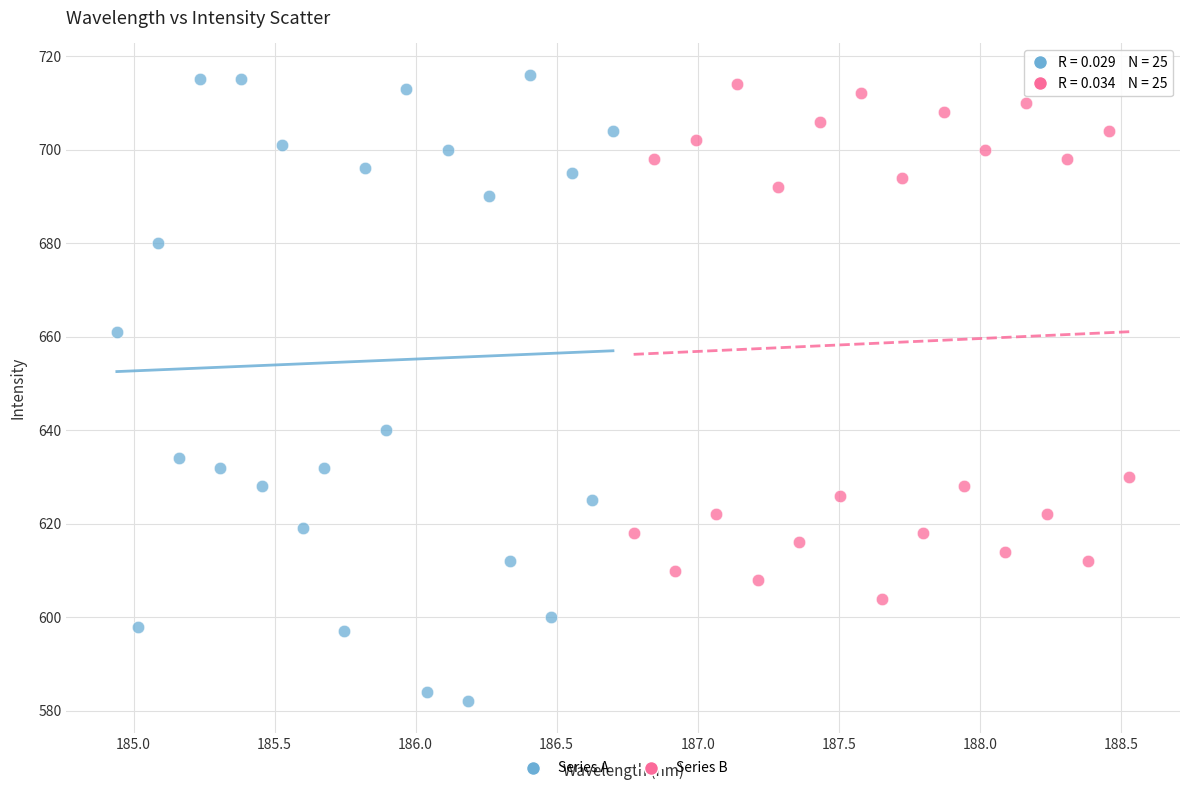

Which series has the widest spread of Y values?

Series A